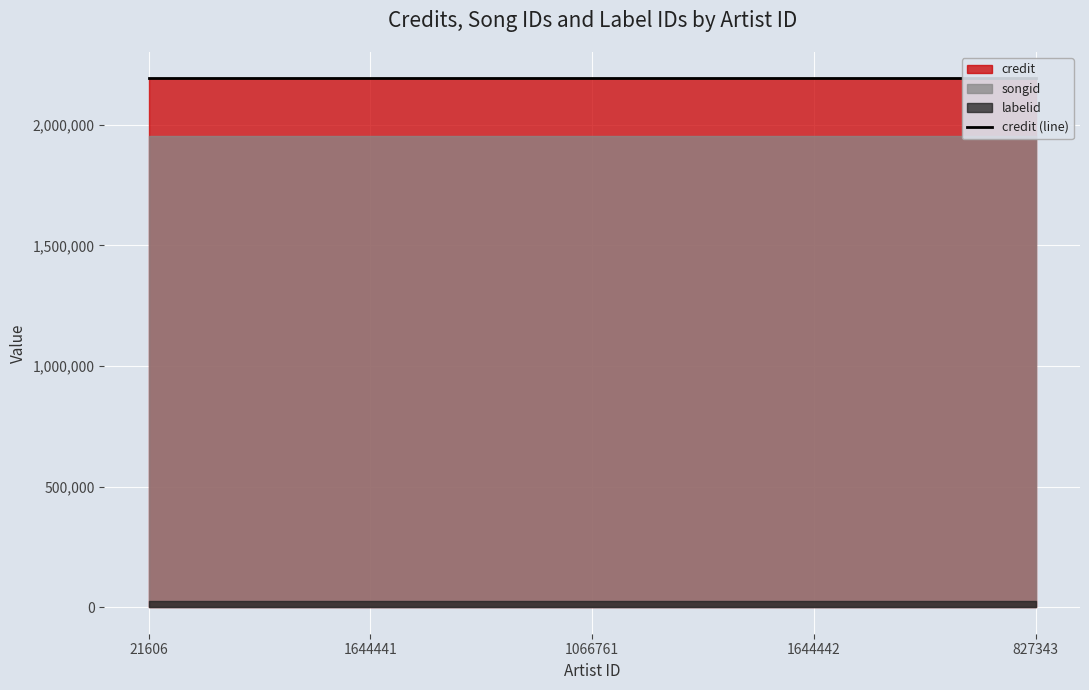

What are all the series names shown in the legend?

credit, songid, labelid